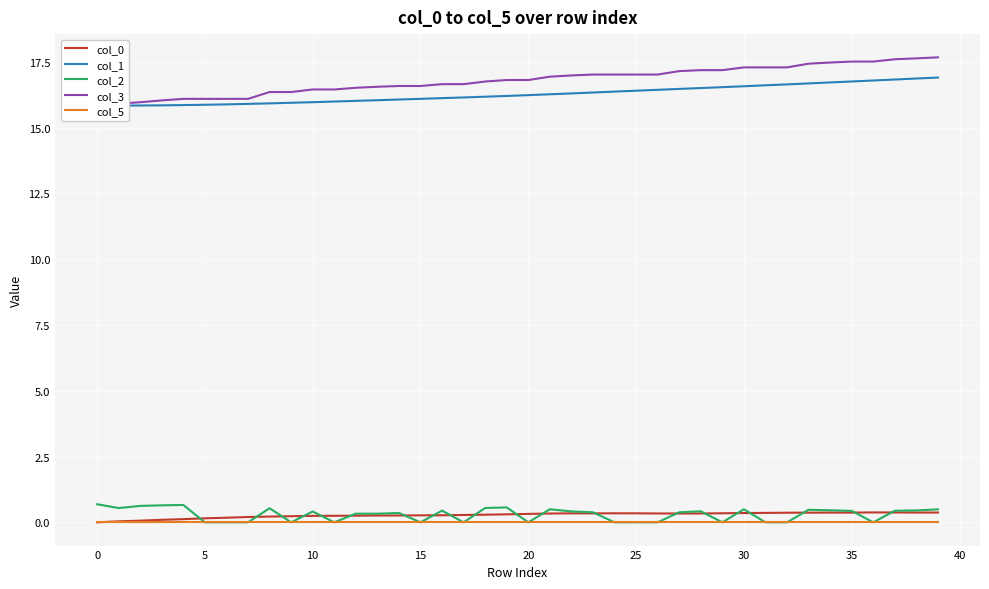

What is the sum of the col_1 values at 15 and 11?

32.1